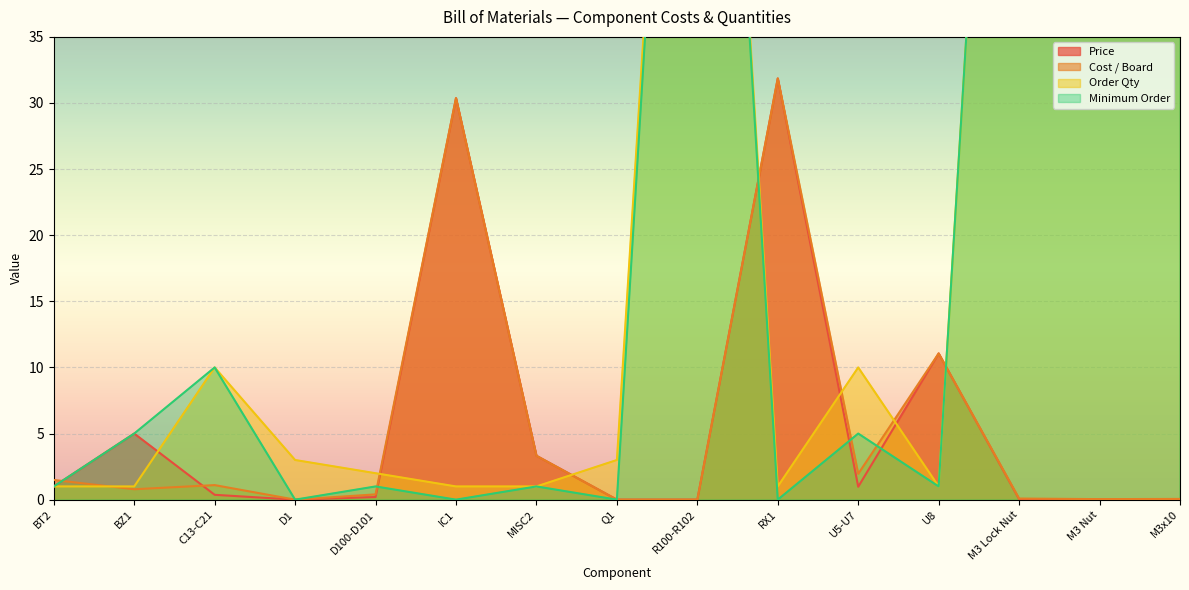

Reading right to left, what are all the values shown in this chart?

Price: 0.0	0.0	0.0	11.1	1.0	31.9	0.0	0.0	3.3	30.4	0.2	0.0	0.4	5.0	1.0
Cost / Board: 0.1	0.0	0.1	11.1	2.0	31.9	0.0	0.0	3.3	30.4	0.4	0.0	1.1	0.8	1.5
Order Qty: 100.0	100.0	100.0	1.0	10.0	1.0	100.0	3.0	1.0	1.0	2.0	3.0	10.0	1.0	1.0
Minimum Order: 100.0	100.0	100.0	1.0	5.0	0.0	100.0	0.0	1.0	0.0	1.0	0.0	10.0	5.0	1.0